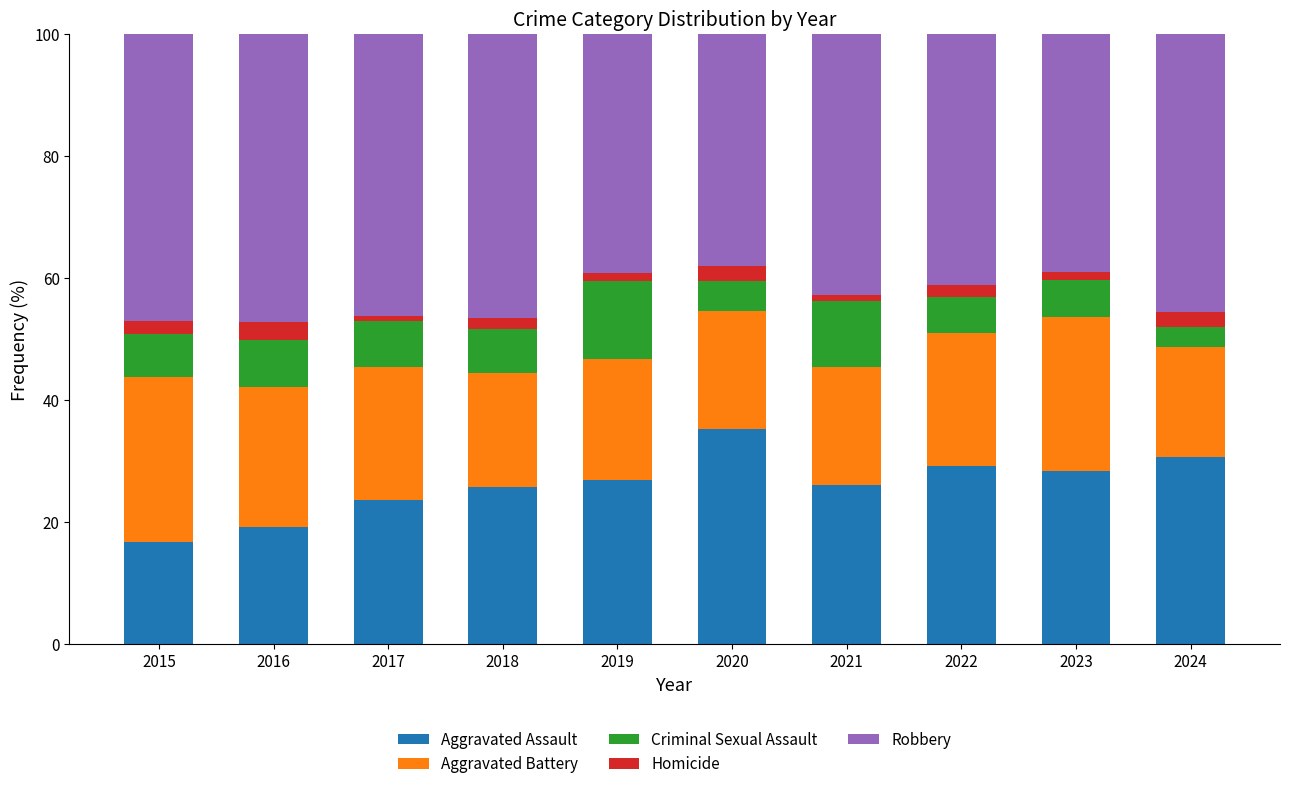

True or false: Aggravated Assault has a value of 45.7 at 2019.

False